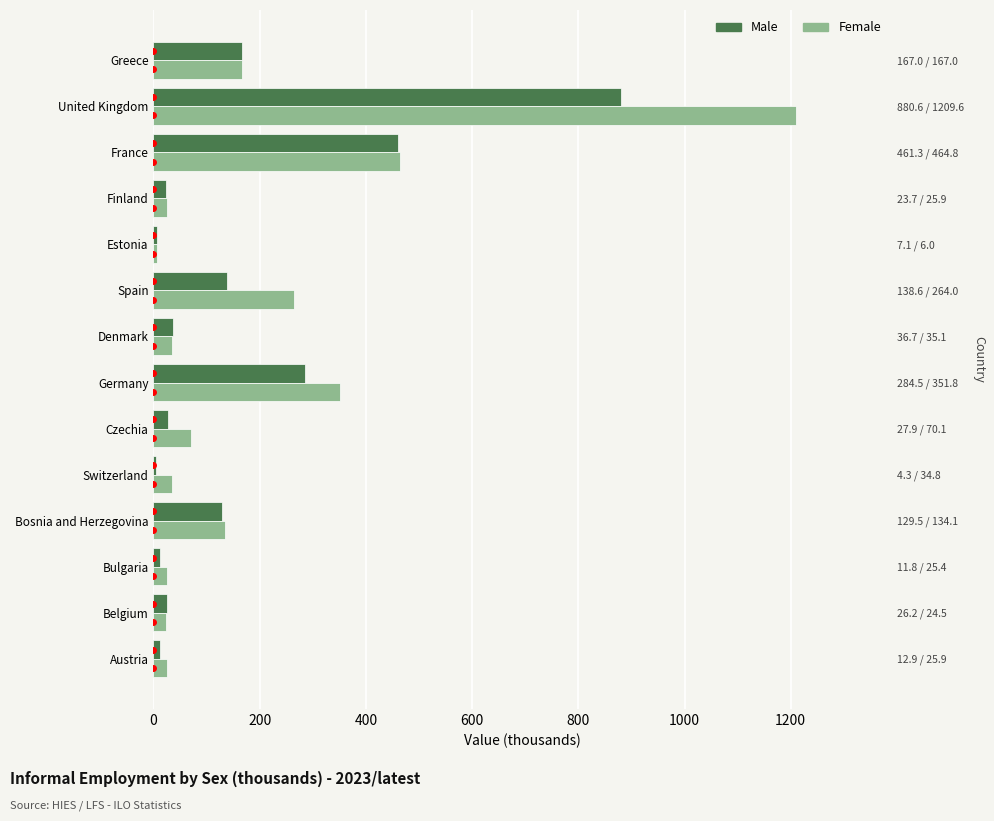

How many data points in Female are less than 70?

7